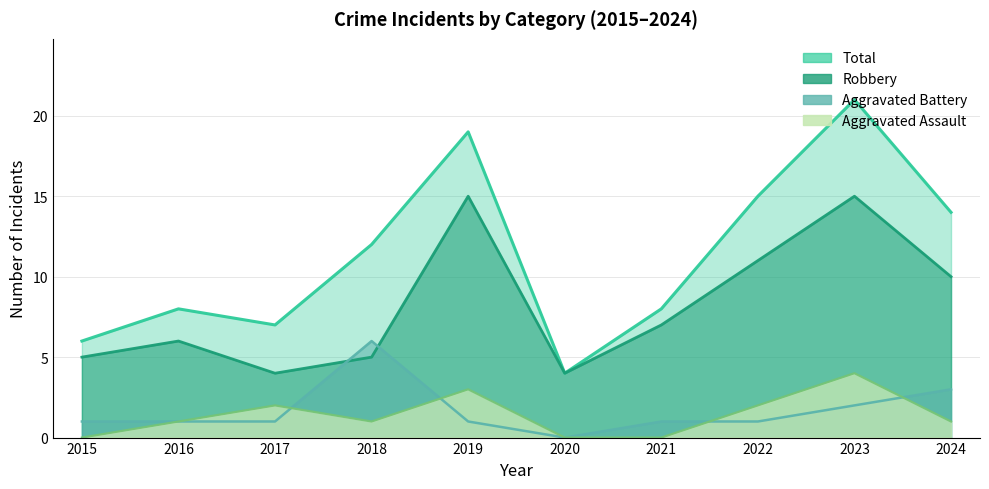

Rank the series at 2022 from lowest to highest value.

Aggravated Battery, Aggravated Assault, Robbery, Total